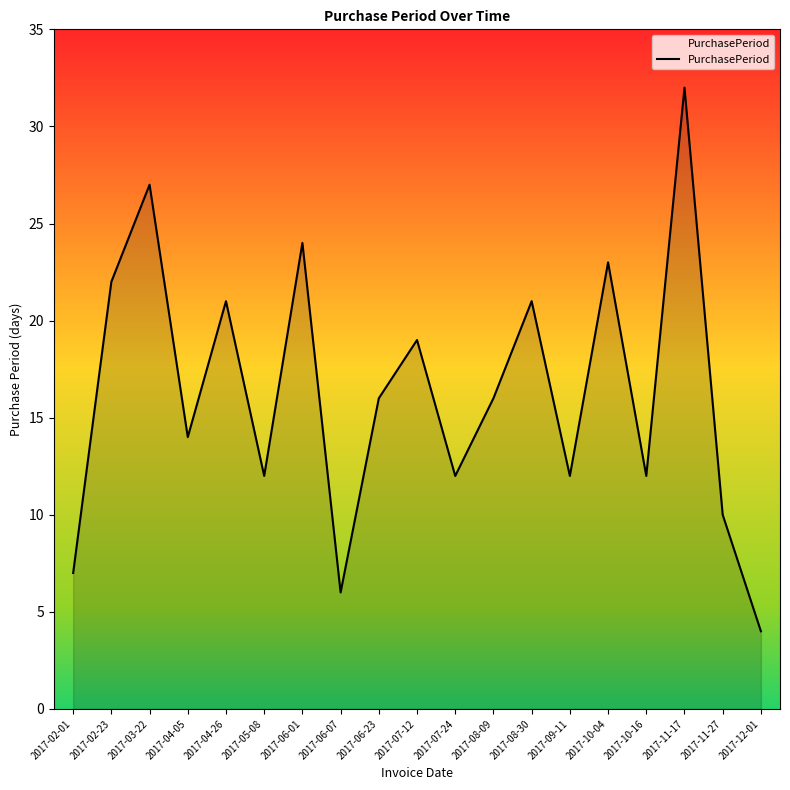

True or false: the data shows 34 at 2017-10-04.

False